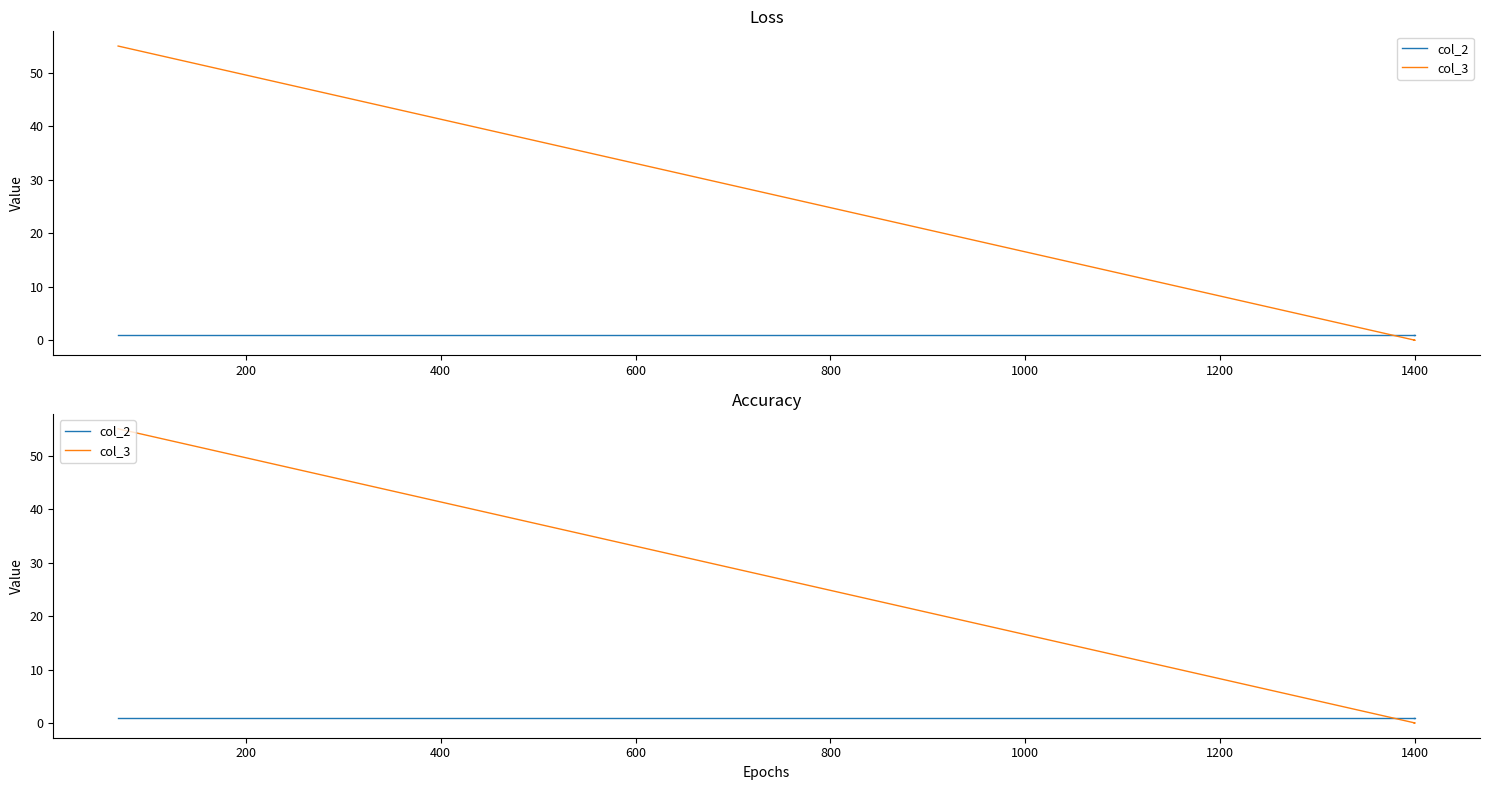

Reading left to right, extract all data points from this chart.

col_2: 1	1	1
col_3: 55	0	0